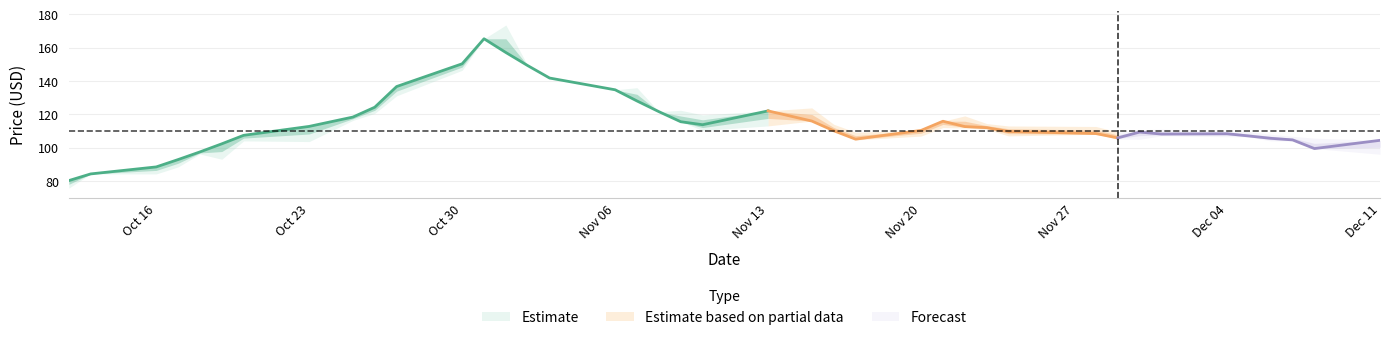

What is the sum of the Close values at 2023-11-30 and 2023-10-17?

202.1